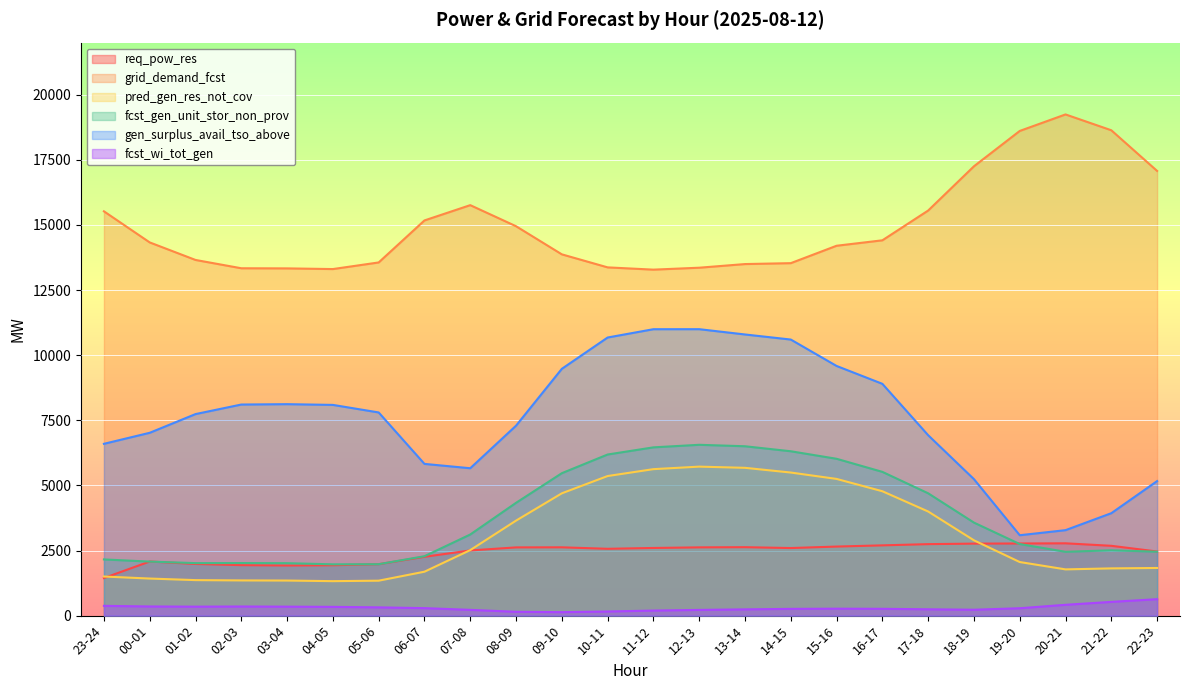

What is the spread (max minus min) of values at 16-17?

14148